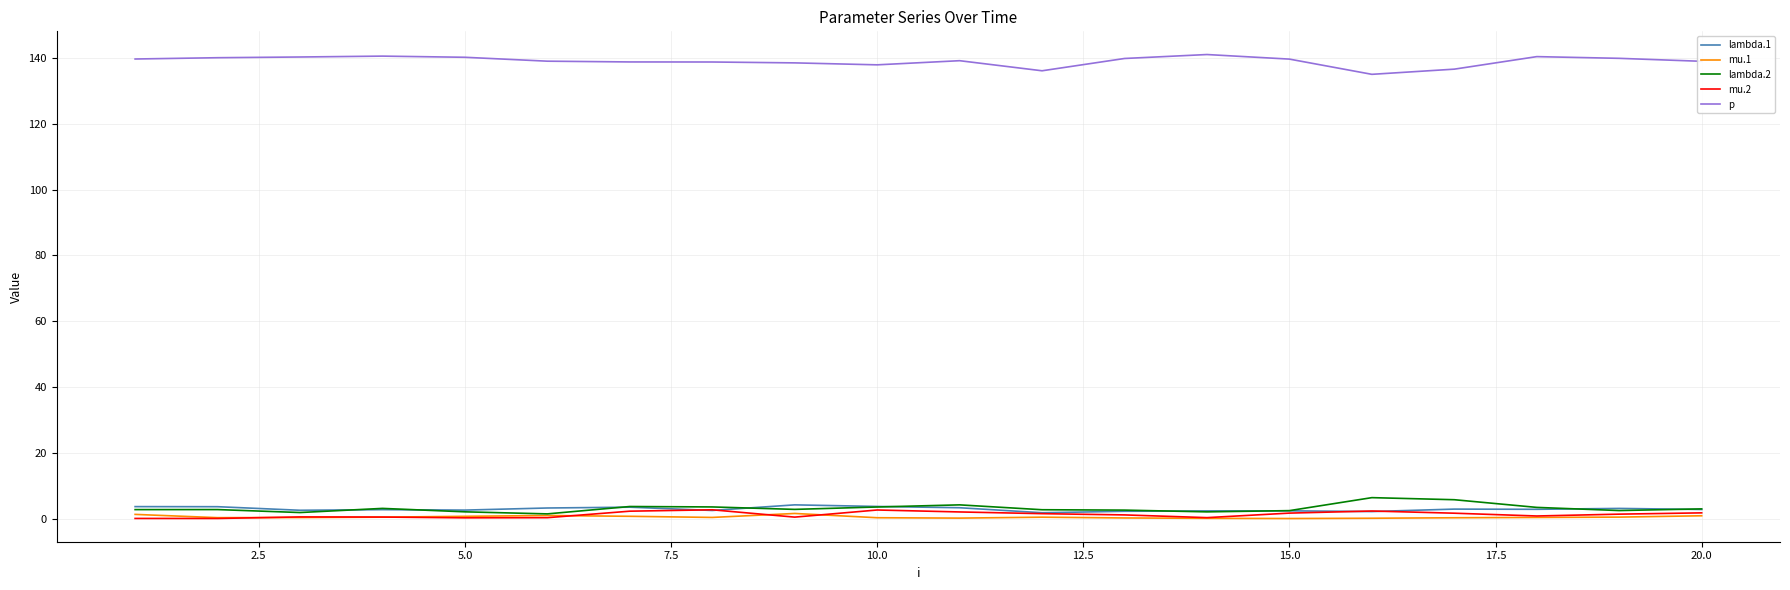

True or false: lambda.1 and p intersect in this chart.

False